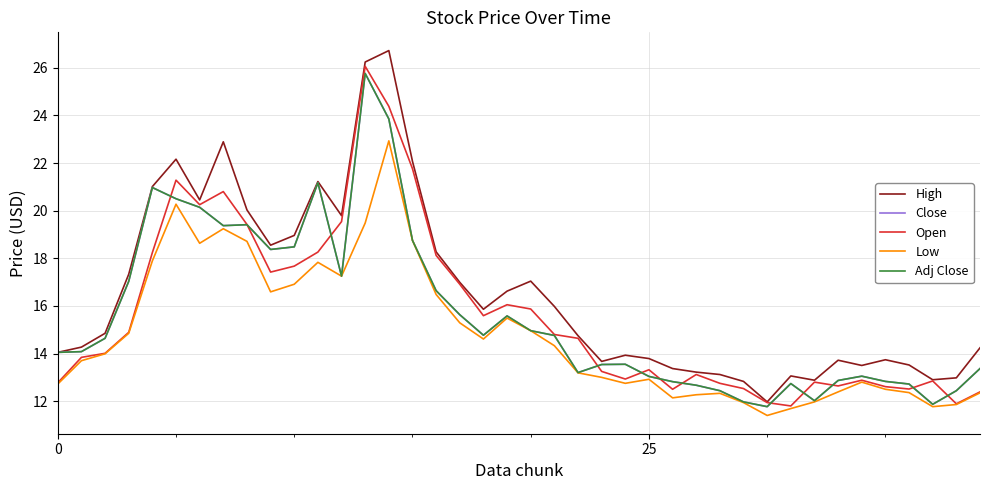

In Open, how many points are lower than both neighbors (excluding endpoints)?

9